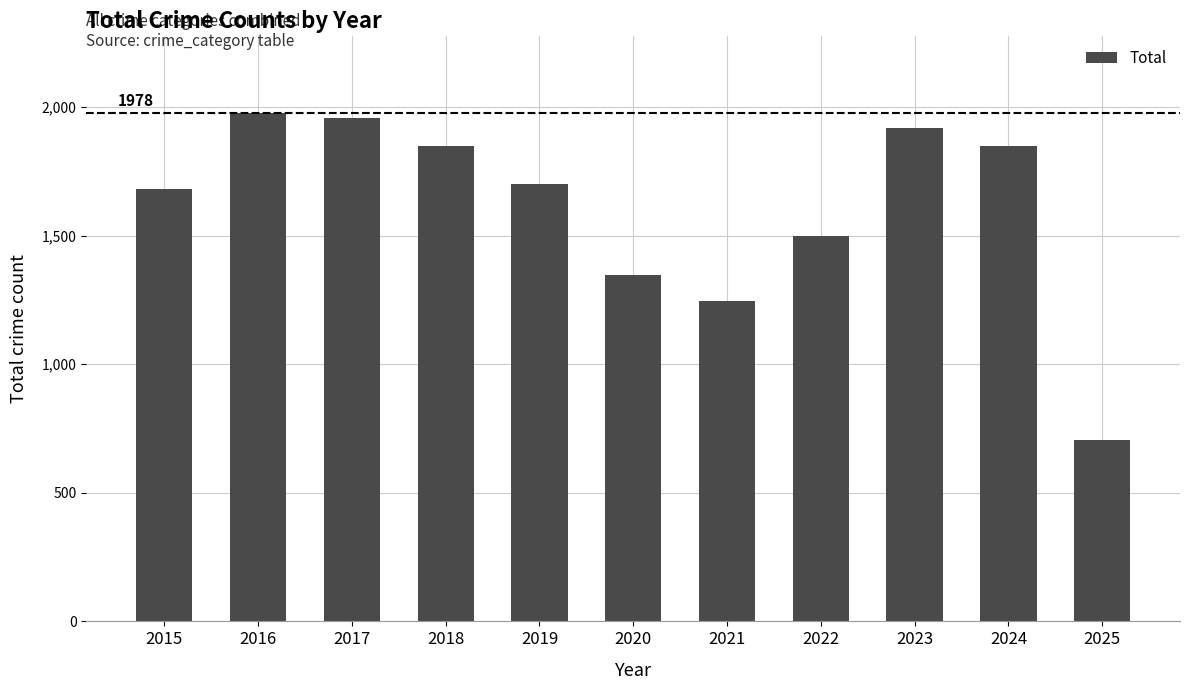

Where does the data first go above 1702?

2016